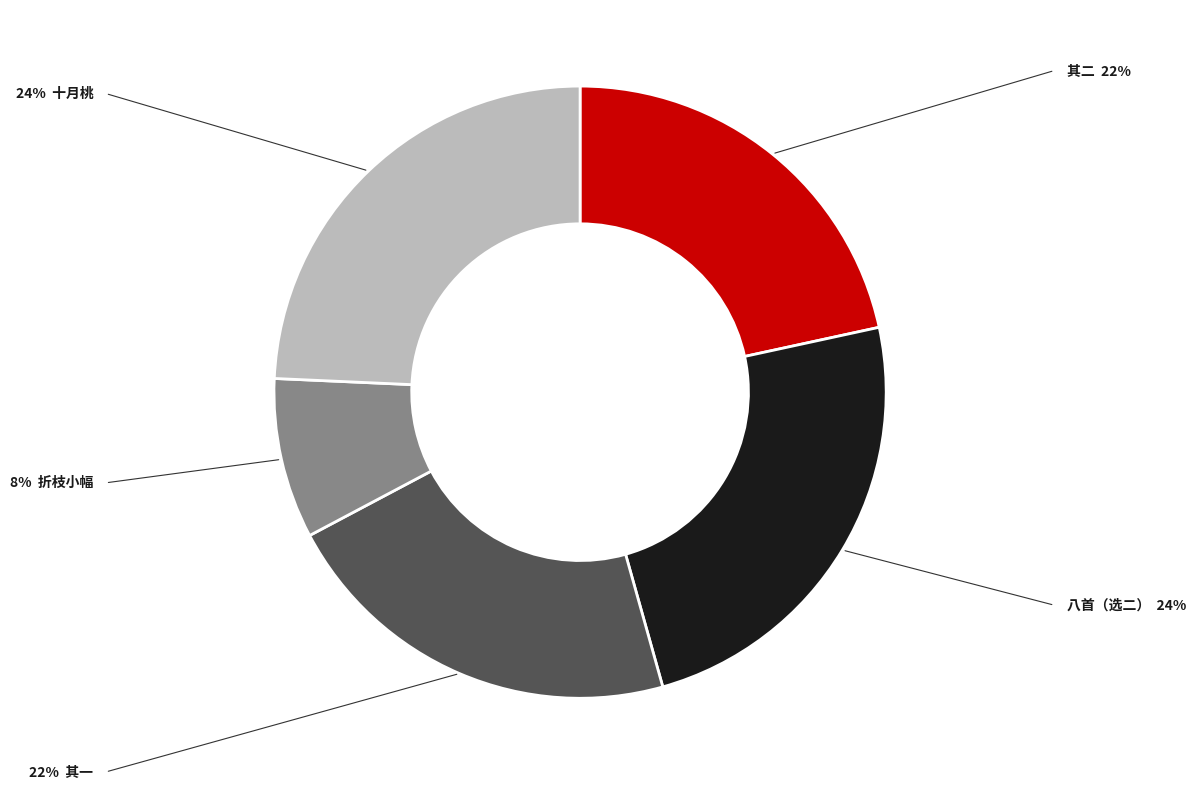

Count the number of slices in the pie.

5